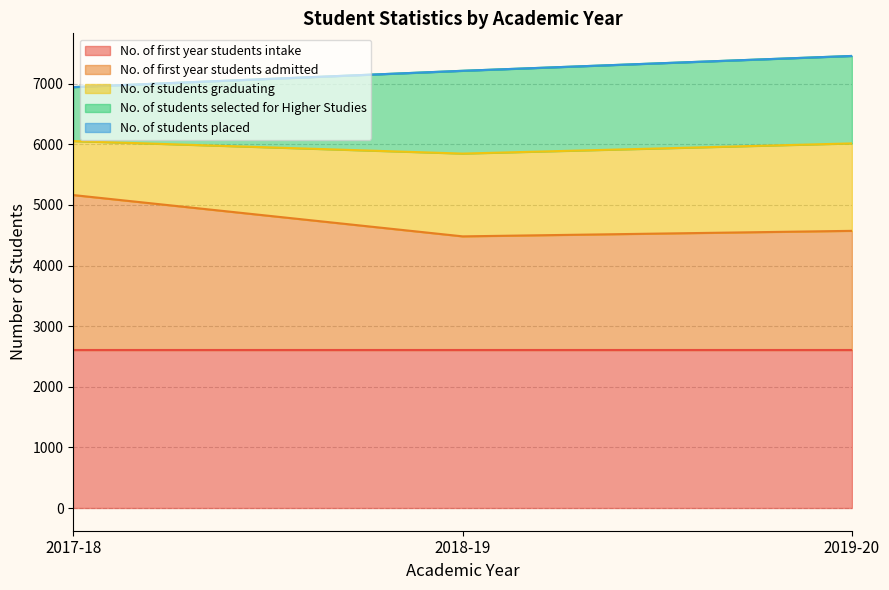

How many lines are shown in the chart?

5